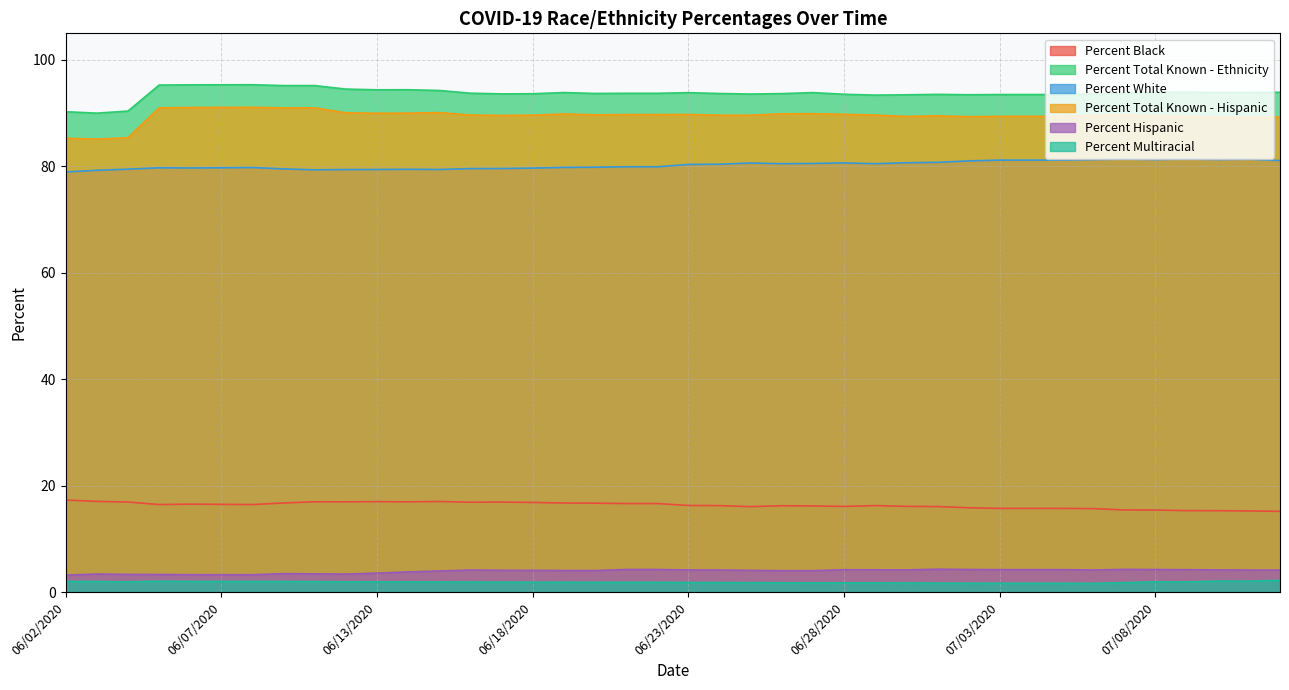

At 06/29/2020, list the series in order from smallest to largest.

Percent Multiracial, Percent Hispanic, Percent Black, Percent White, Percent Total Known - Hispanic, Percent Total Known - Ethnicity